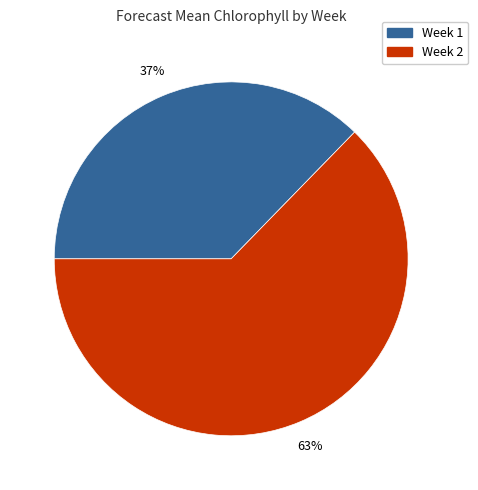

Rank the categories by value from highest to lowest.

Week 2, Week 1